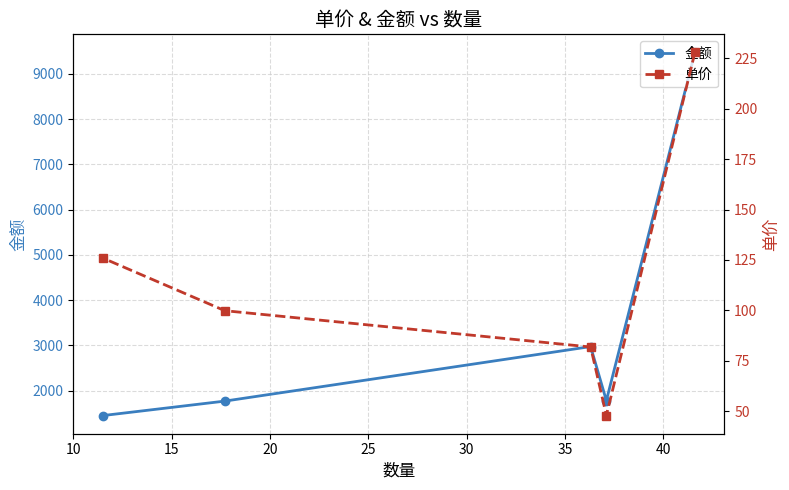

True or false: 单价 and 金额 cross at least once.

False